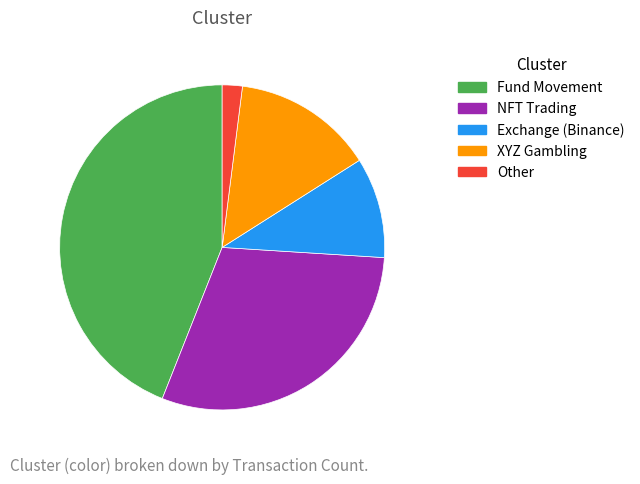

Which has a higher value, Fund Movement or Other?

Fund Movement